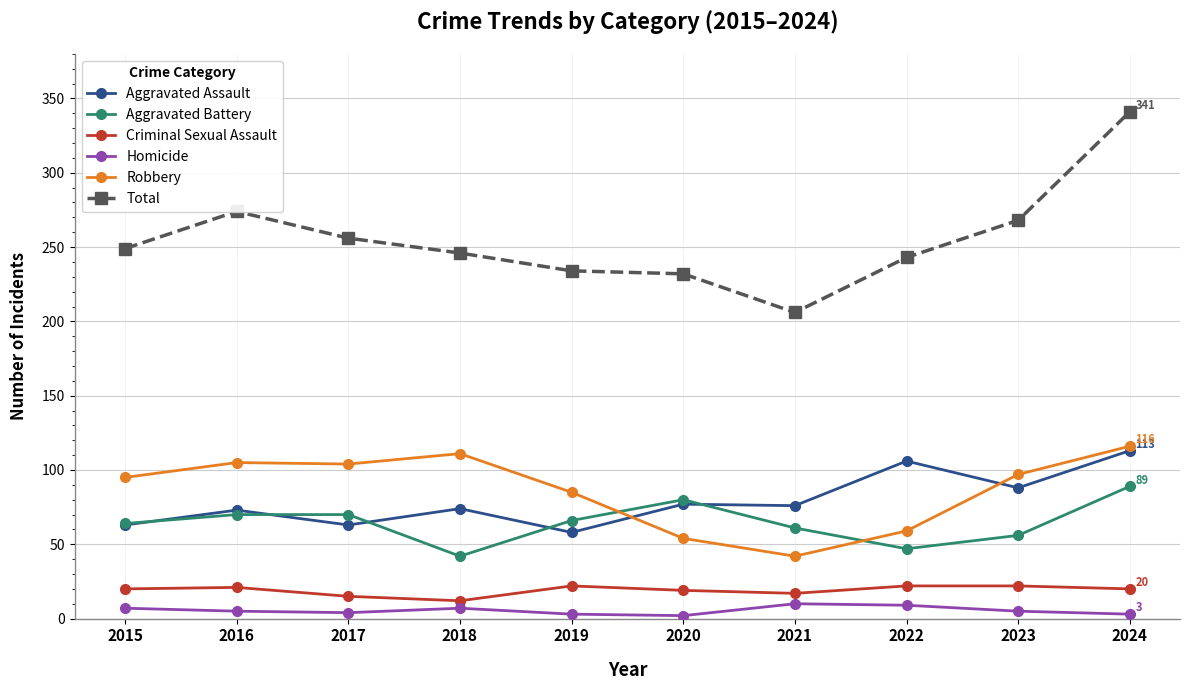

True or false: Homicide and Aggravated Assault cross at least once.

False